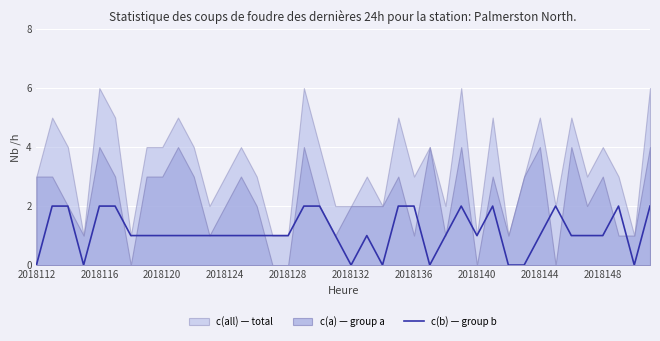

The c(b) — group b series shows -1 at 2018132. True or false?

False